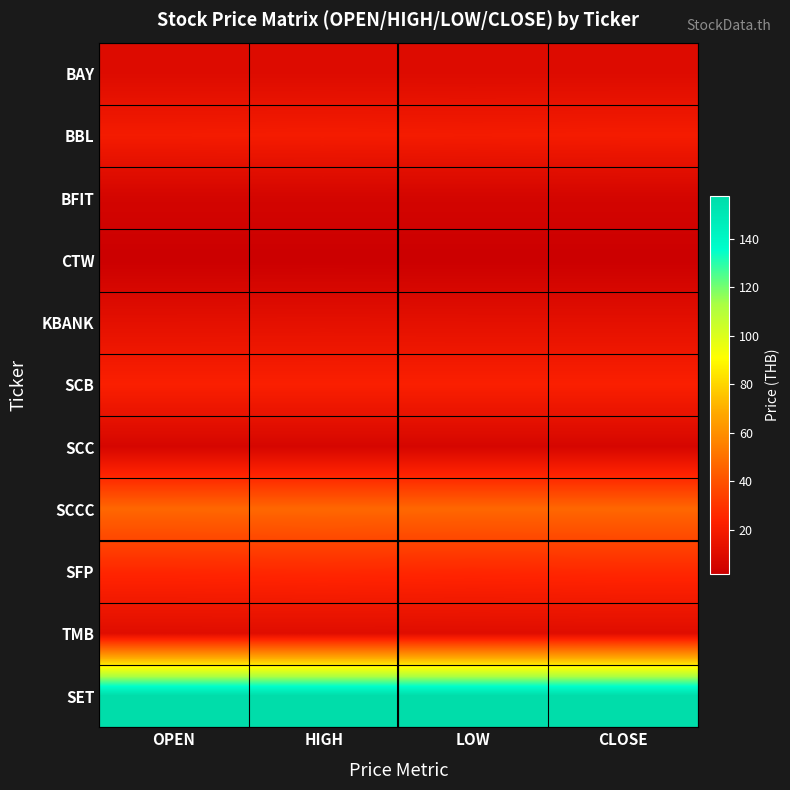

Rank the series at OPEN from lowest to highest value.

CTW, BFIT, SCC, BAY, TMB, KBANK, BBL, SCB, SFP, SCCC, SET